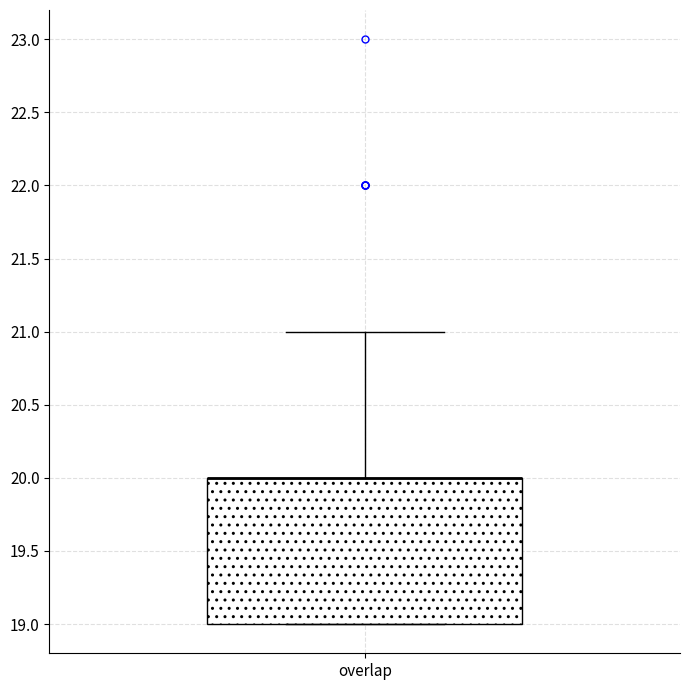

Where does the upper whisker of the box for overlap end on the y-axis? The values are not printed on the chart, so give them approximately, as read against the axis.

21